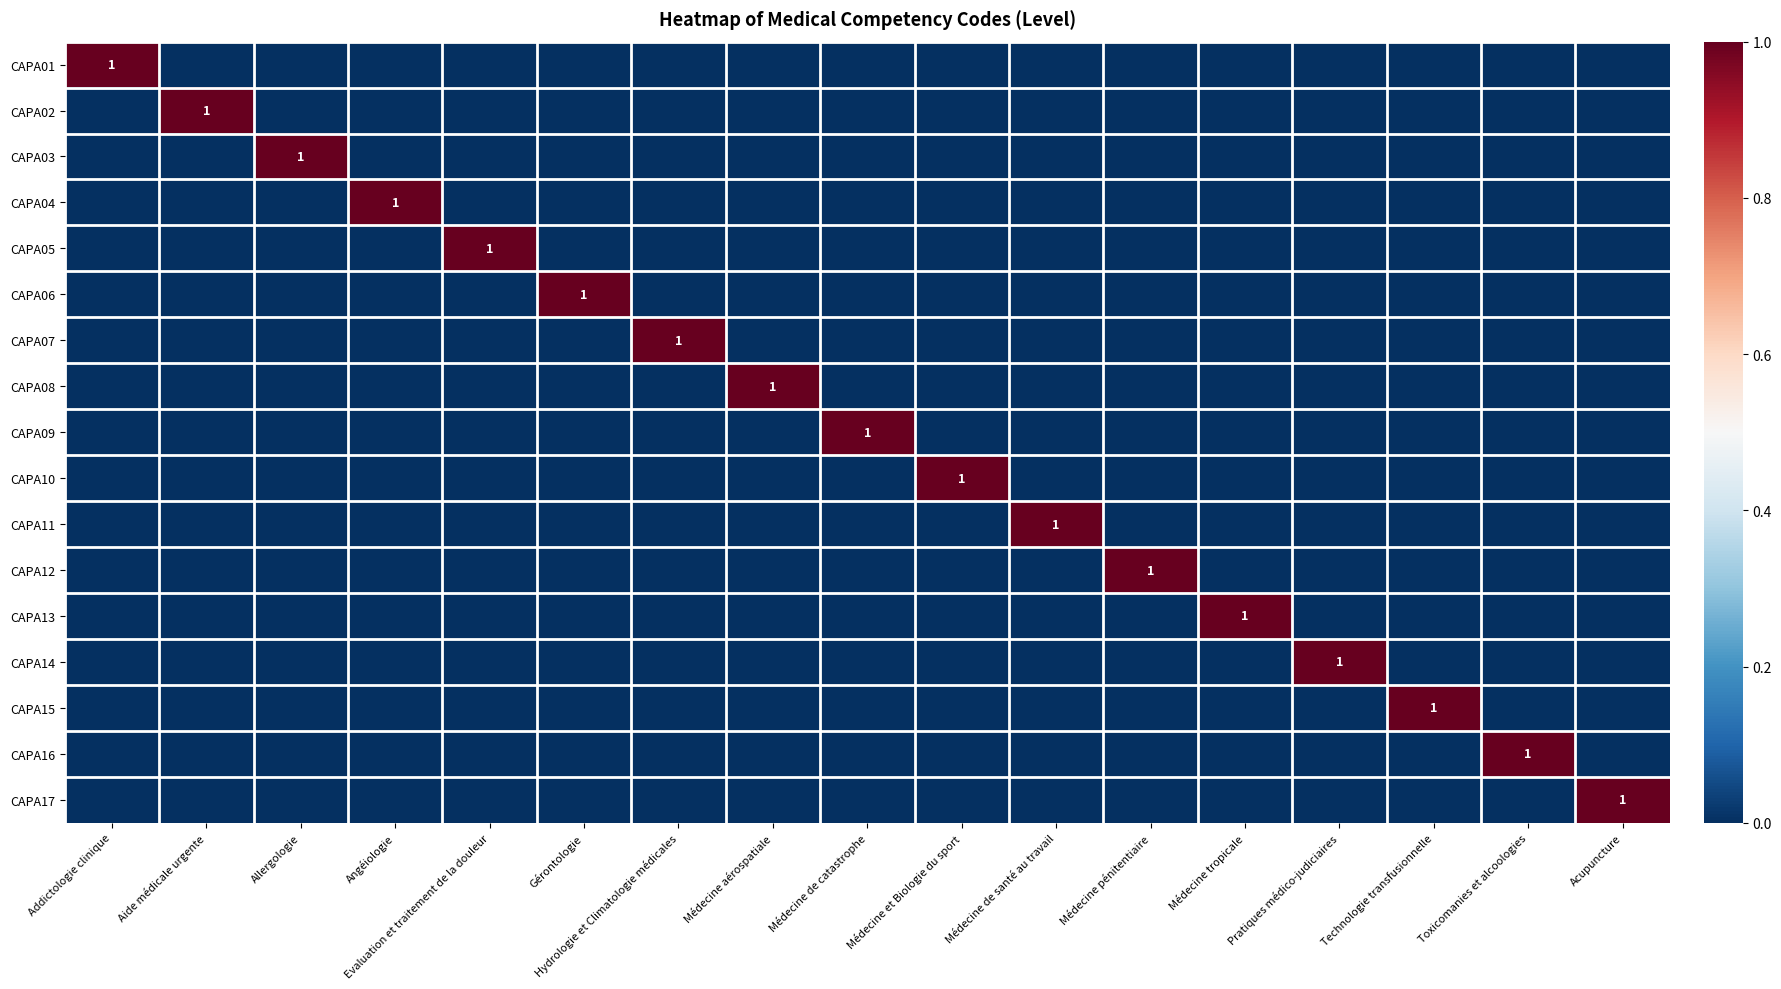

What is the total value across all series at Addictologie clinique?

1